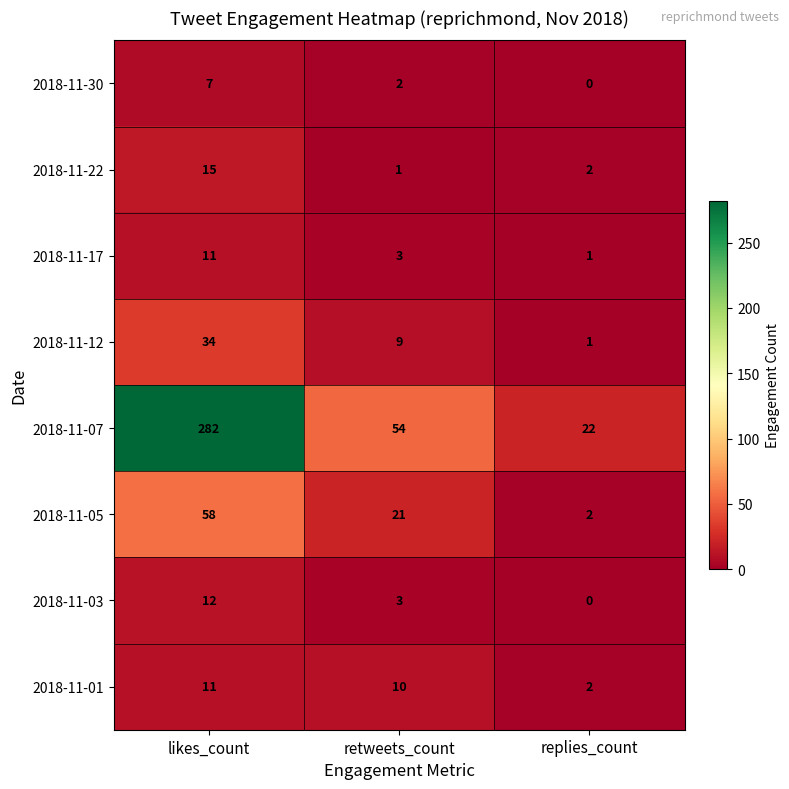

How many 2018-11-17 values are between 1 and 11?

3